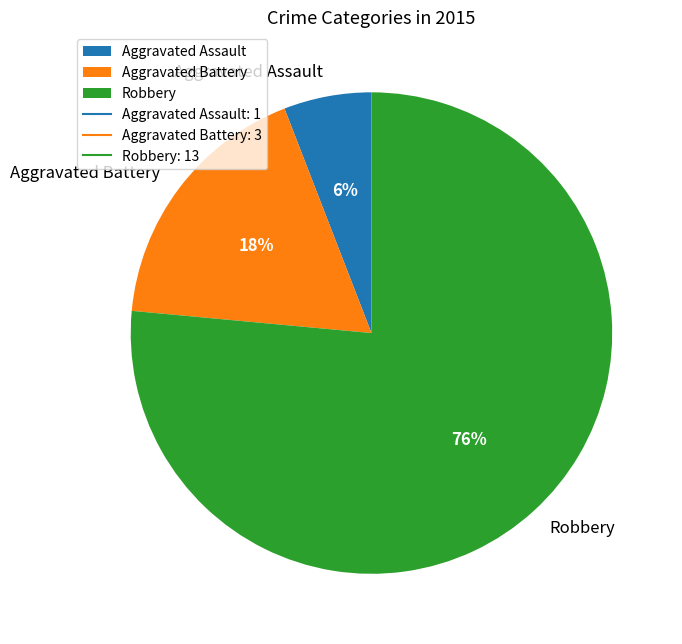

Count the number of slices in the pie.

3